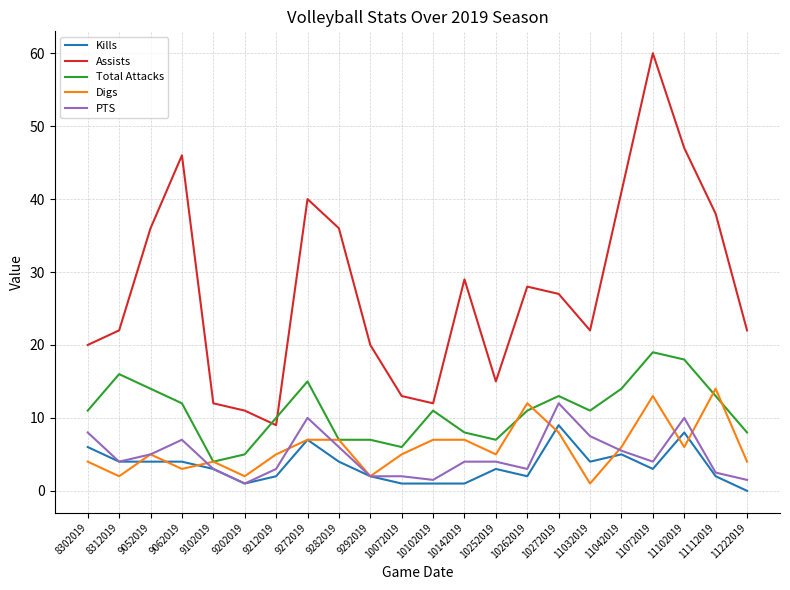

Which series has the largest range (max minus min)?

Assists